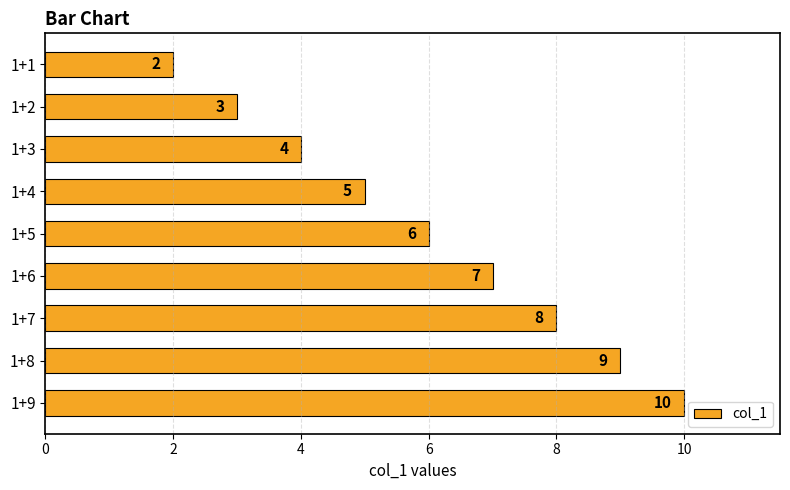

Reading top to bottom, what are all the values shown in this chart?

2	3	4	5	6	7	8	9	10